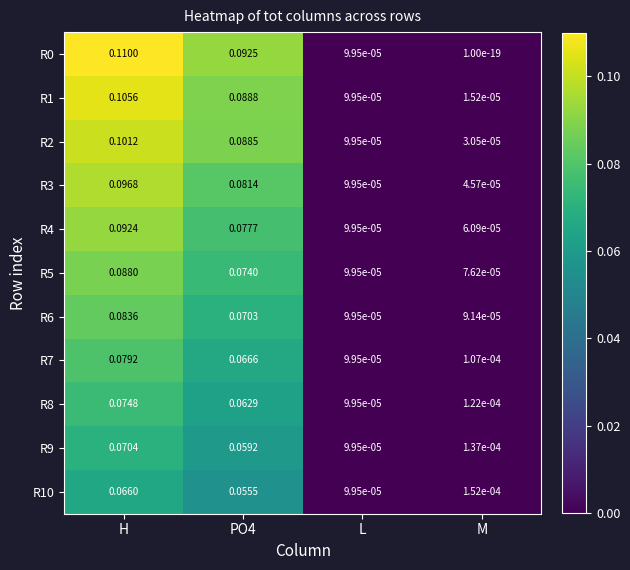

Which category has the highest value in the R1 series?

H